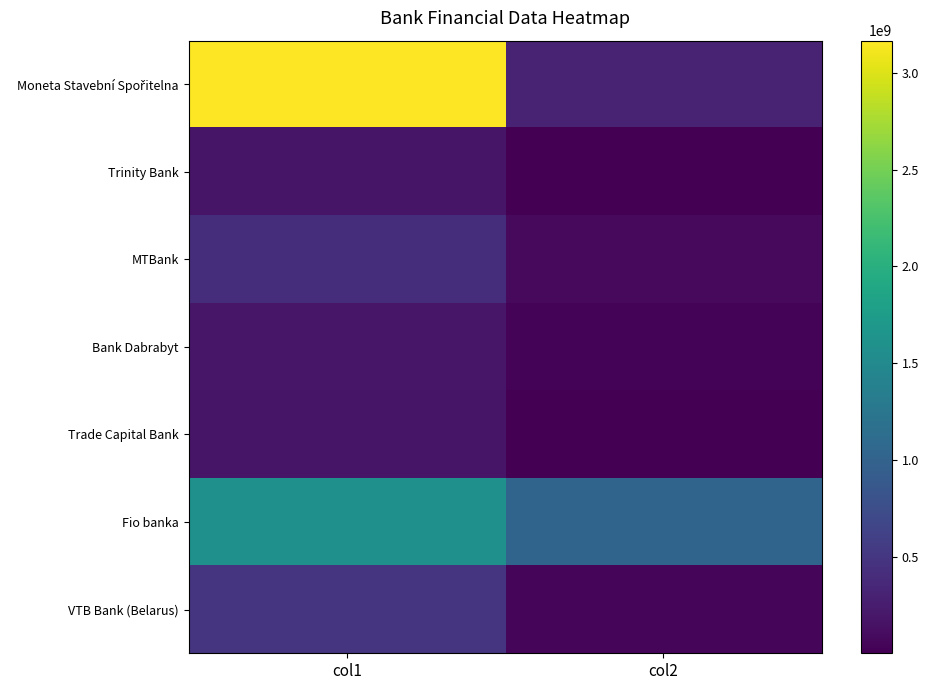

How many categories are shown in the chart?

2